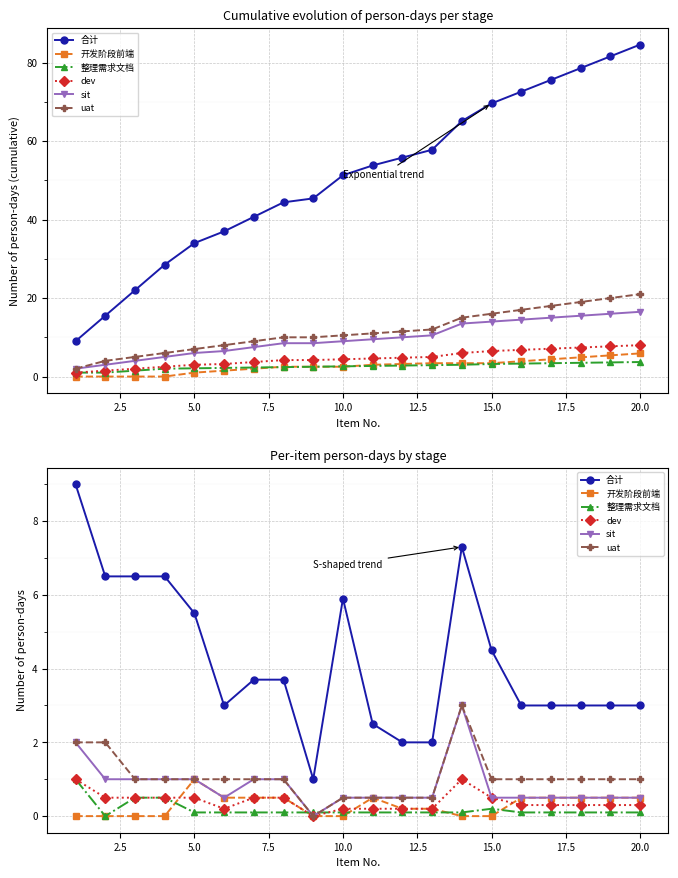

Which series has the largest range (max minus min)?

合计